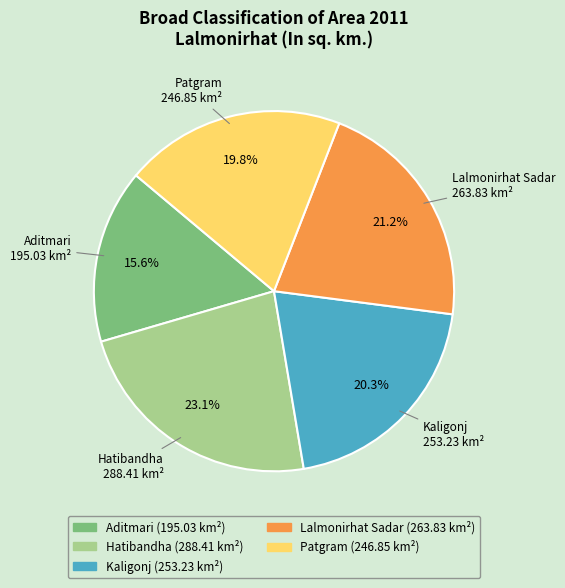

To the nearest percent, what percentage of the pie is Patgram?

20%